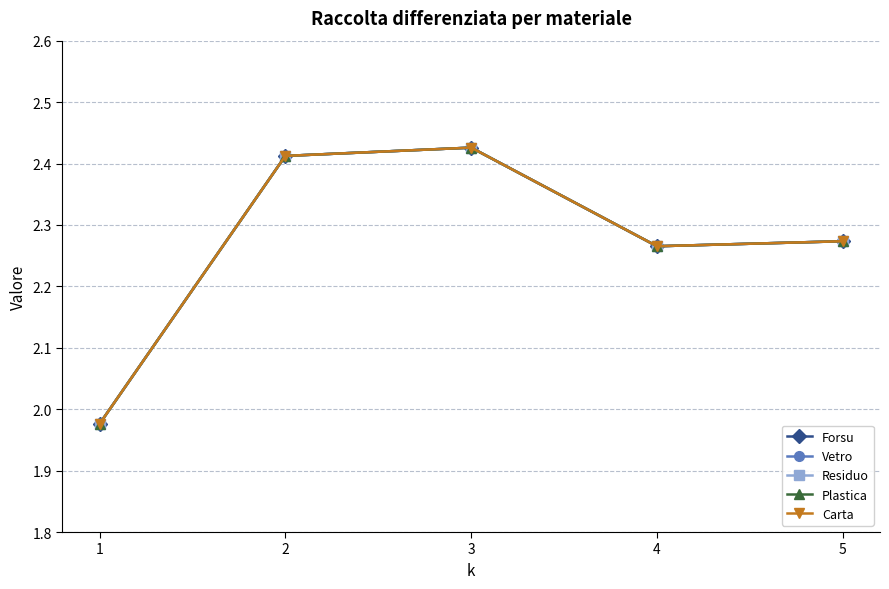

Is this an area chart (filled region under the line)?

No